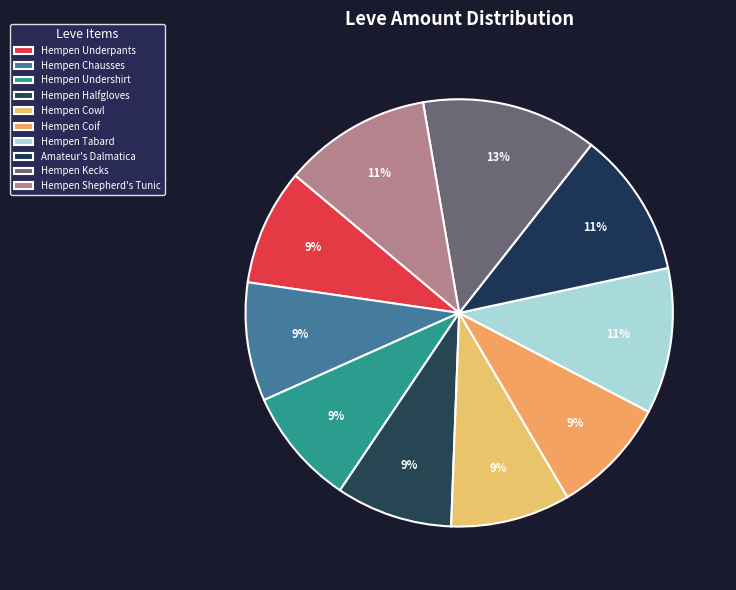

Does Hempen Undershirt represent more than half of the total?

No